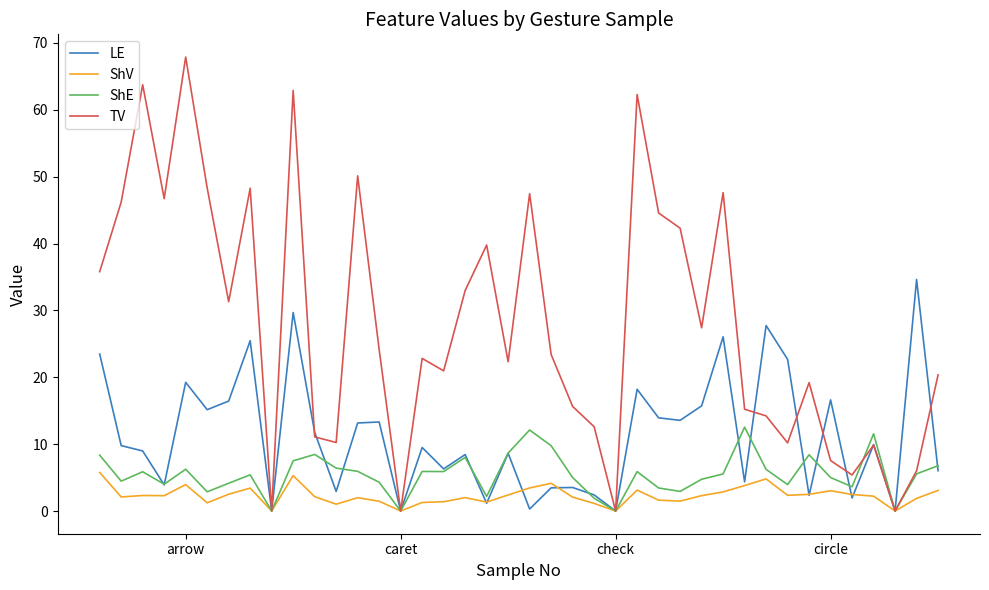

List the series in order of their peak value, highest first.

TV, LE, ShE, ShV